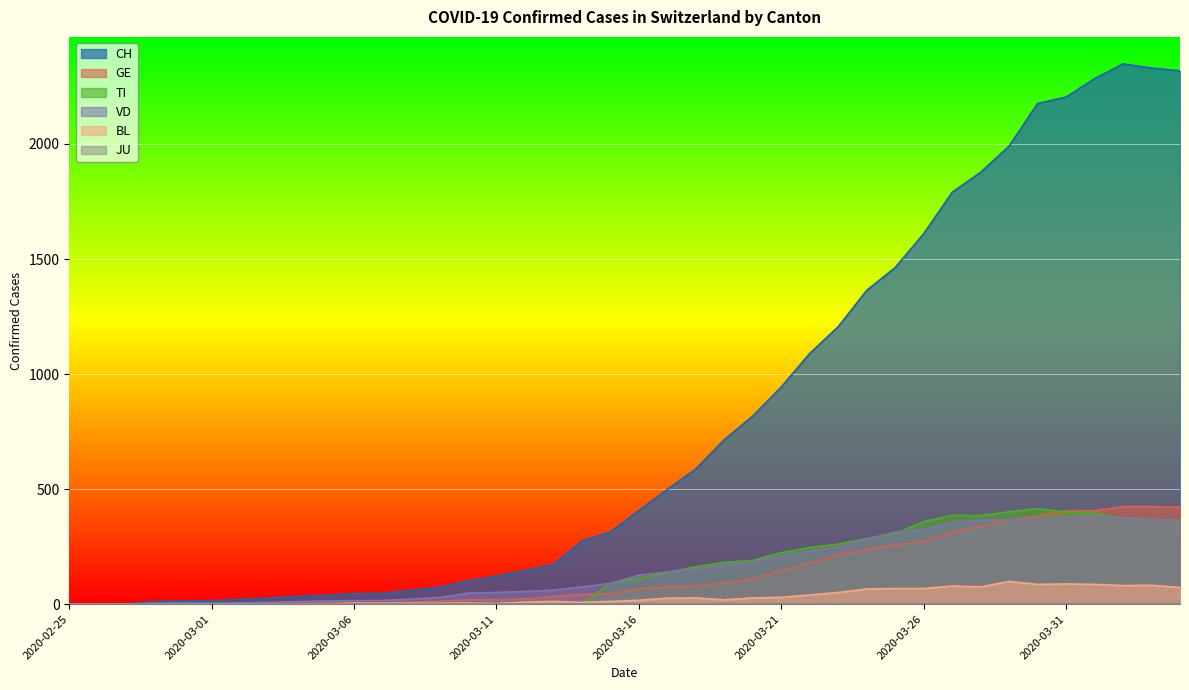

What is the sum of the GE values at 2020-03-05 and 2020-03-08?

14